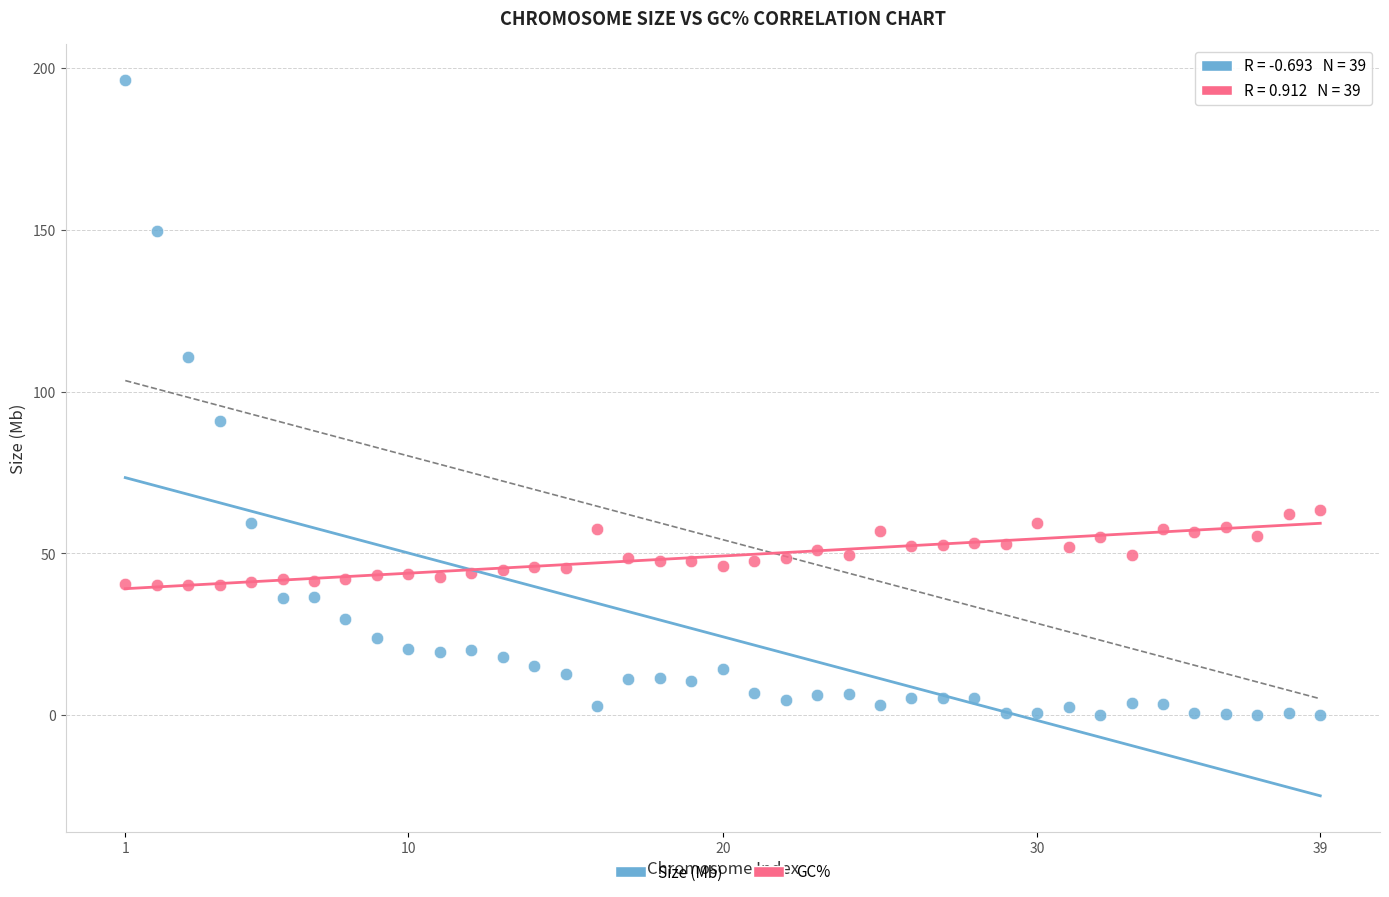

Which series contains the lowest Y value?

Size (Mb)